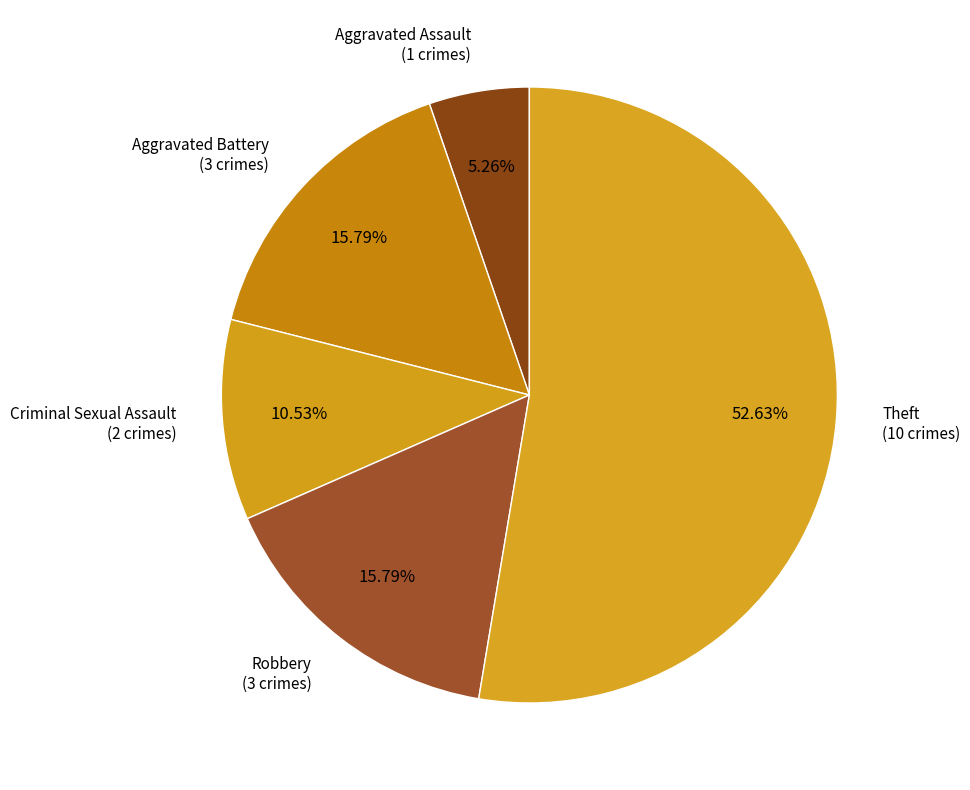

Which category has the smallest portion of the pie?

Aggravated Assault (1 crimes)